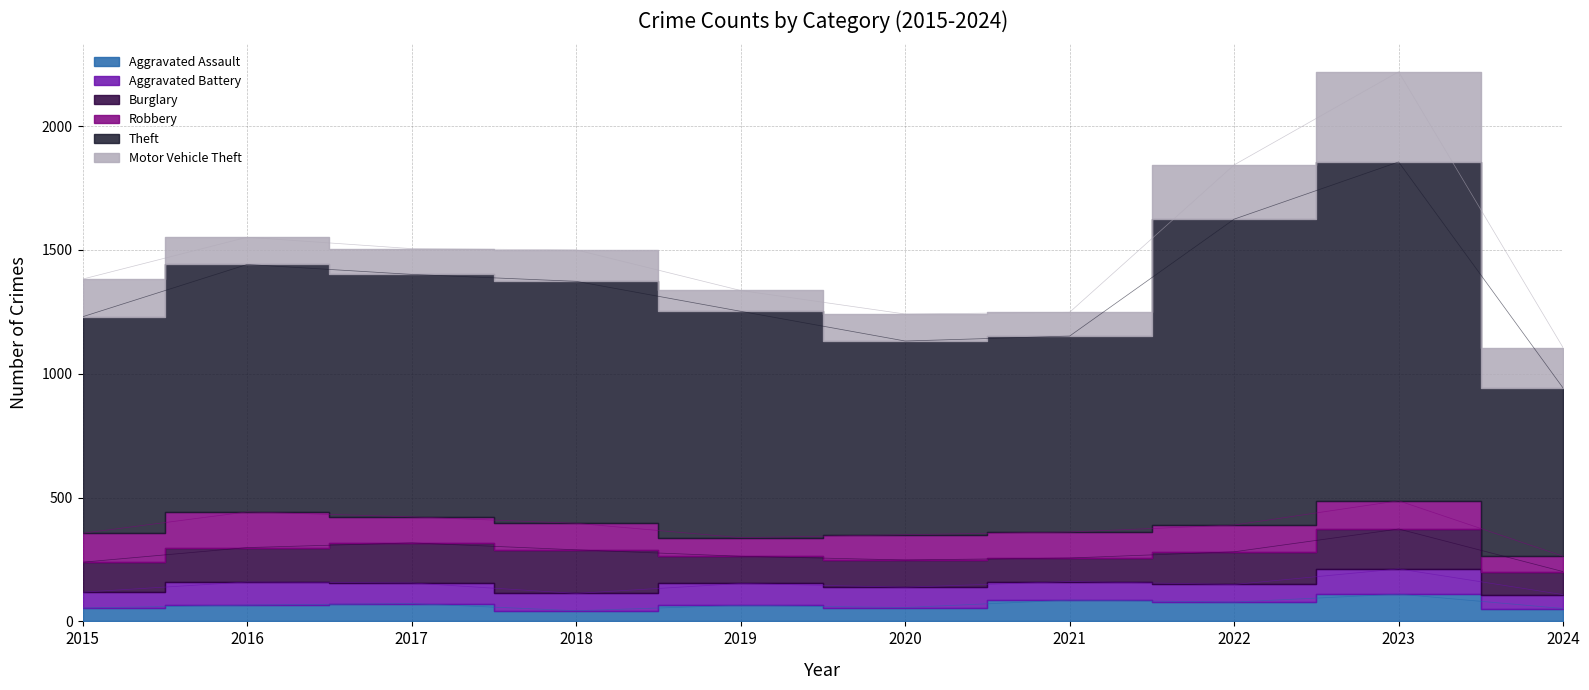

Which series ends up on top after the final intersection of Burglary and Motor Vehicle Theft?

Motor Vehicle Theft